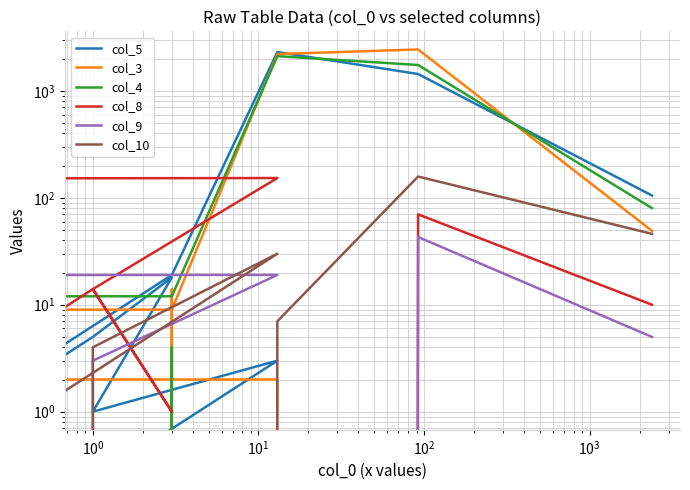

Reading left to right, list all the values displayed in this chart.

col_5: 0	5	18	1	3	0	19	2306	1436	105
col_3: 0	0	14	0	2	3	9	2206	2437	49
col_4: 0	0	4	0	0	8	12	2109	1744	80
col_8: 0	14	1	14	153	2	0	0	70	10
col_9: 0	0	0	3	19	4	0	0	43	5
col_10: 0	0	0	4	30	0	0	7	158	46